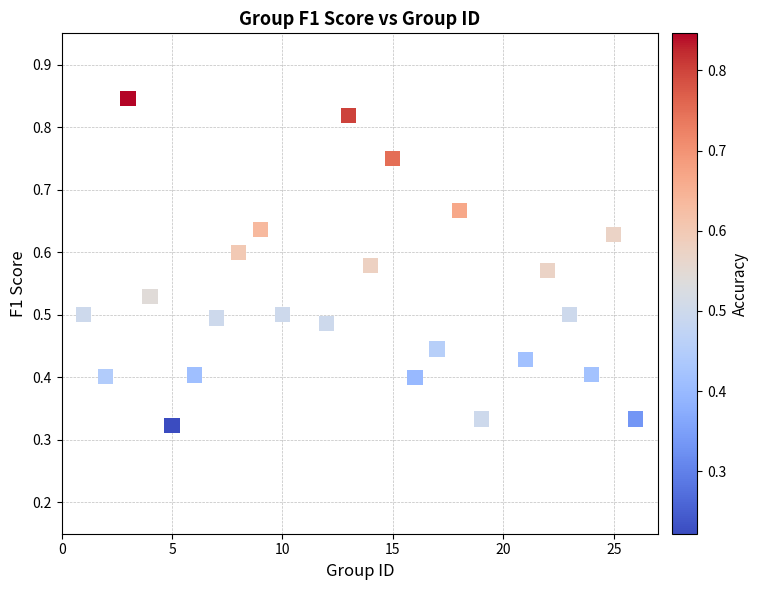

What is the range of X values (max minus min)?

25.0